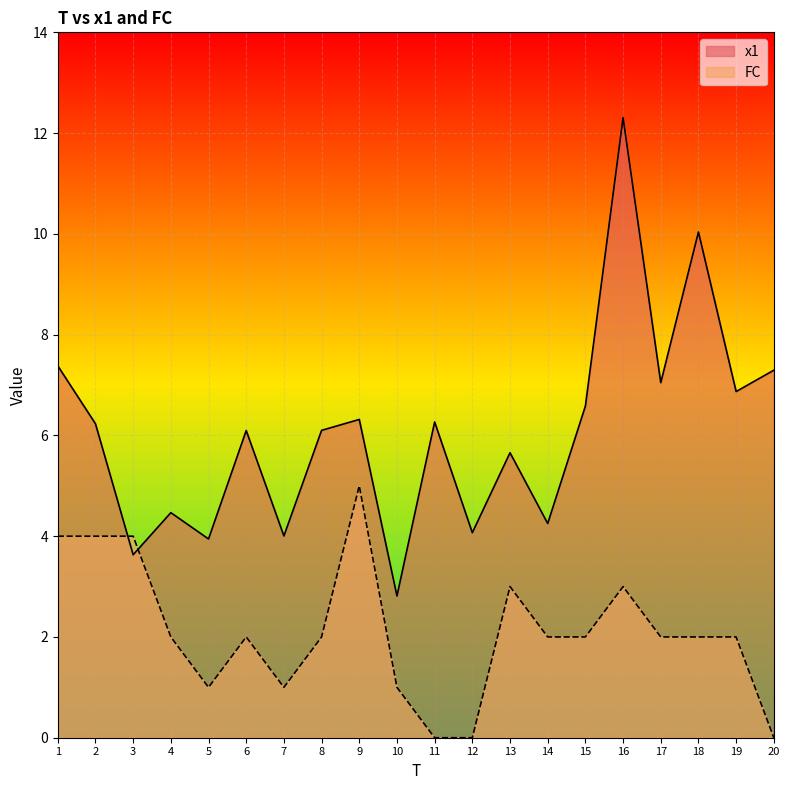

True or false: x1 and FC intersect in this chart.

True